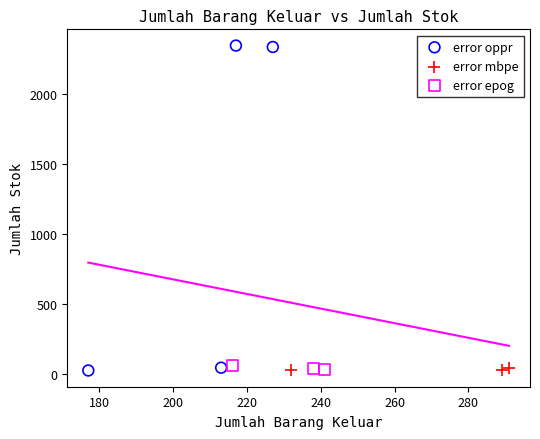

Which series contains the highest Y value?

error oppr